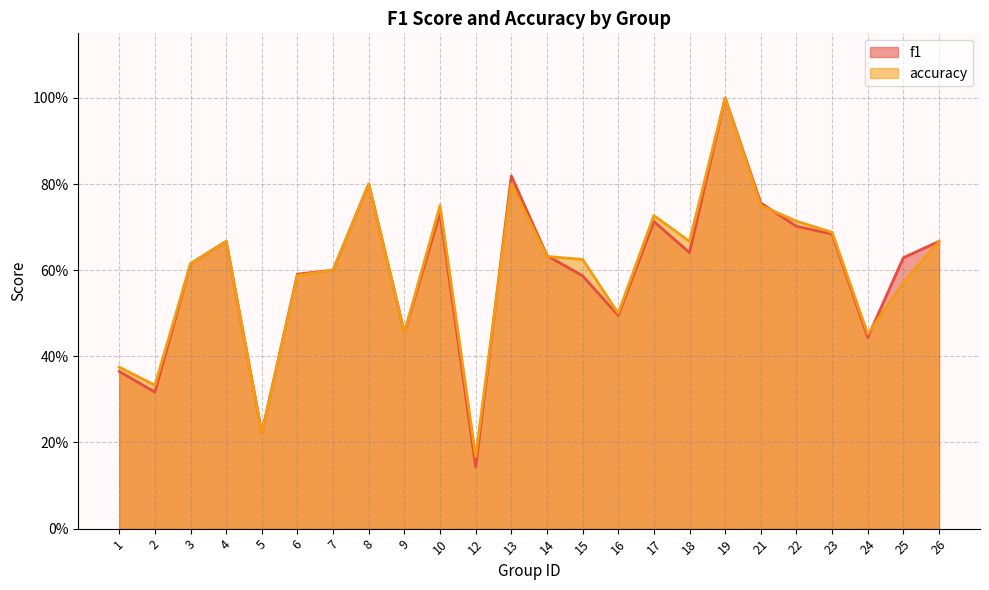

Reading right to left, extract all data points from this chart.

f1: 26=0.7	25=0.6	24=0.4	23=0.7	22=0.7	21=0.8	19=1.0	18=0.6	17=0.7	16=0.5	15=0.6	14=0.6	13=0.8	12=0.1	10=0.7	9=0.5	8=0.8	7=0.6	6=0.6	5=0.2	4=0.7	3=0.6	2=0.3	1=0.4
accuracy: 26=0.7	25=0.6	24=0.5	23=0.7	22=0.7	21=0.8	19=1.0	18=0.7	17=0.7	16=0.5	15=0.6	14=0.6	13=0.8	12=0.2	10=0.8	9=0.5	8=0.8	7=0.6	6=0.6	5=0.2	4=0.7	3=0.6	2=0.3	1=0.4